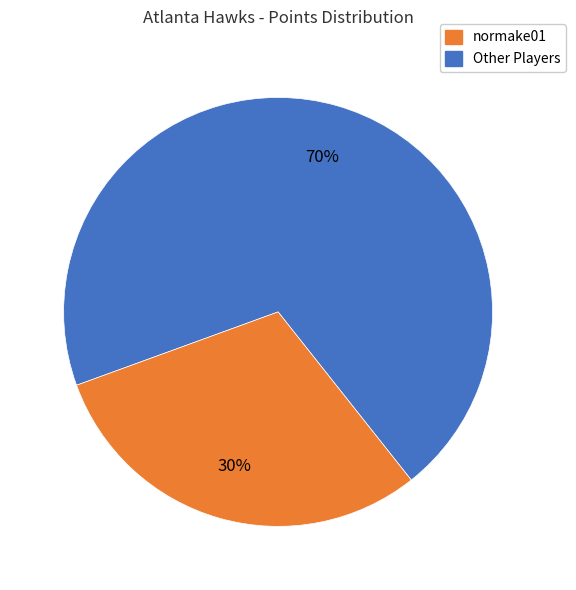

Is there any slice that represents more than half of the pie?

Yes